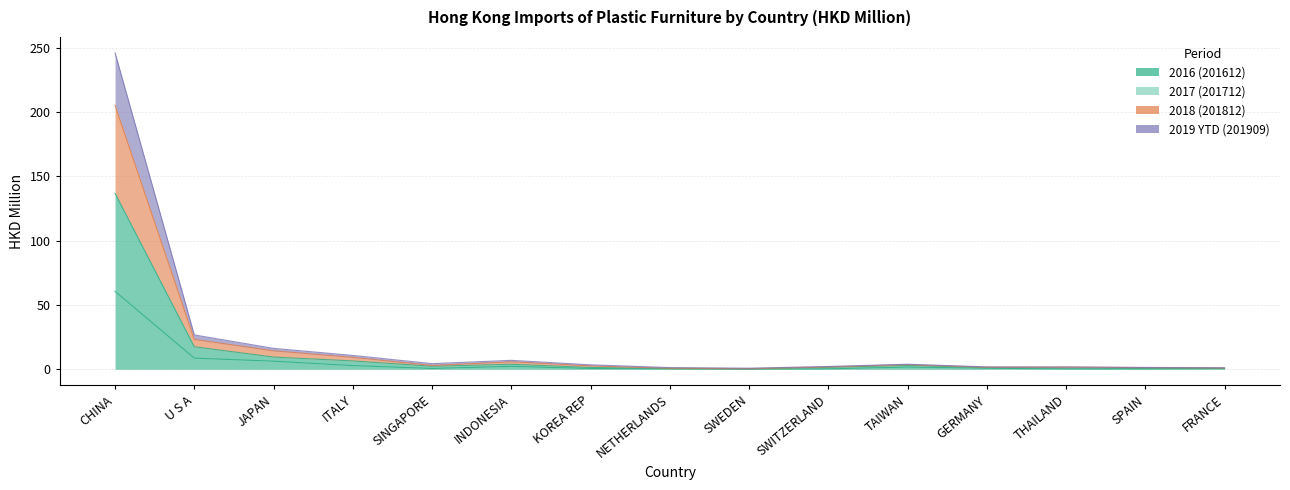

What value does the 201909 series have at TAIWAN?

3.0